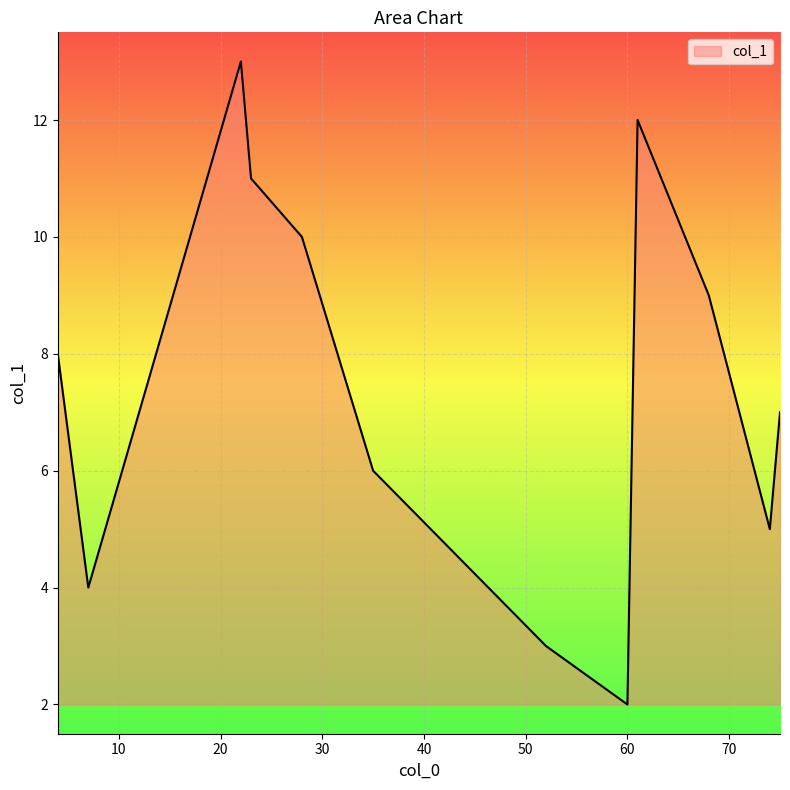

What is the greatest value displayed?

13.0